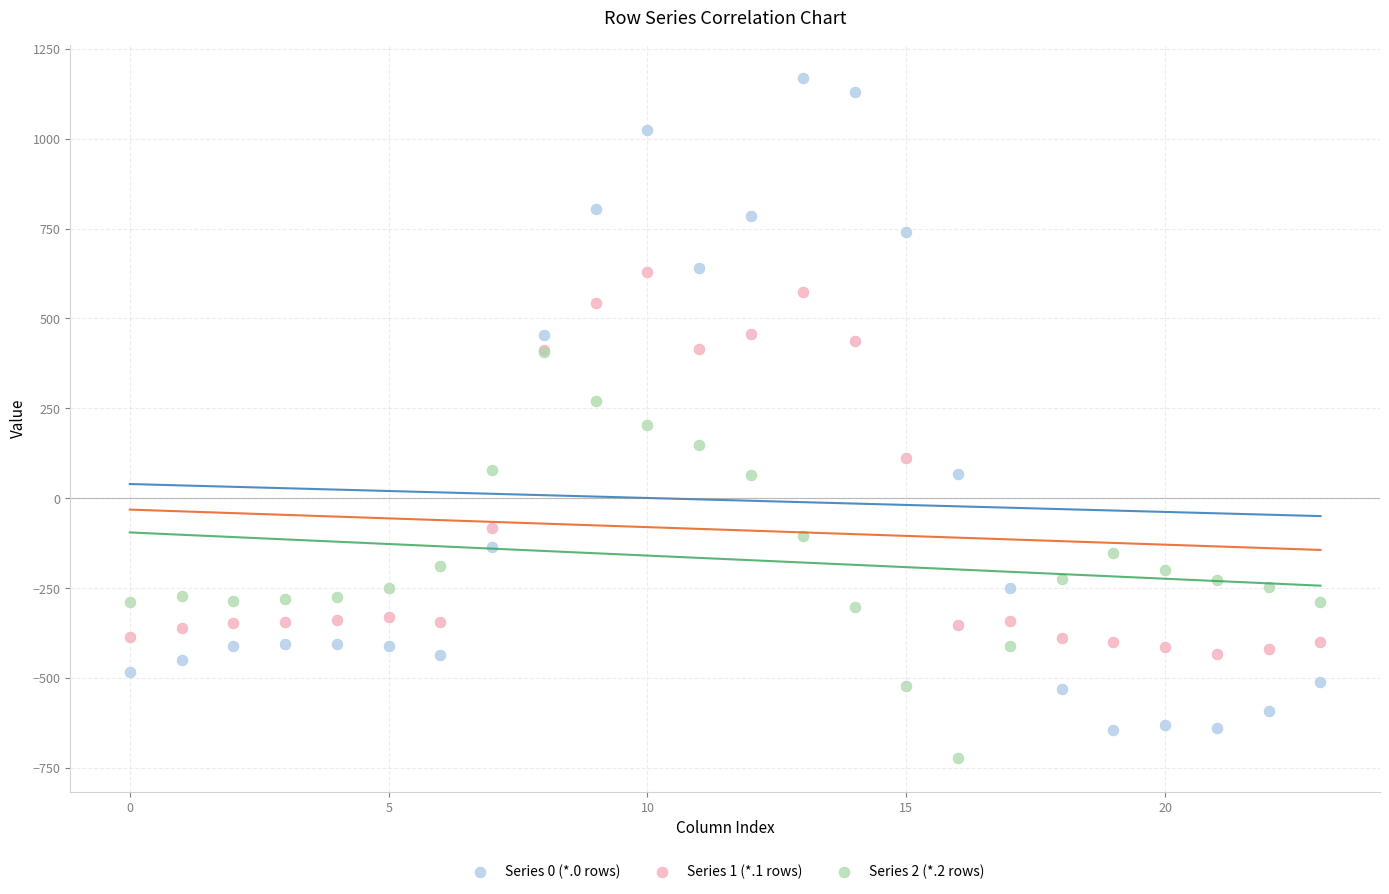

Which series has the largest Y range (max minus min)?

Series 0 (*.0 rows)